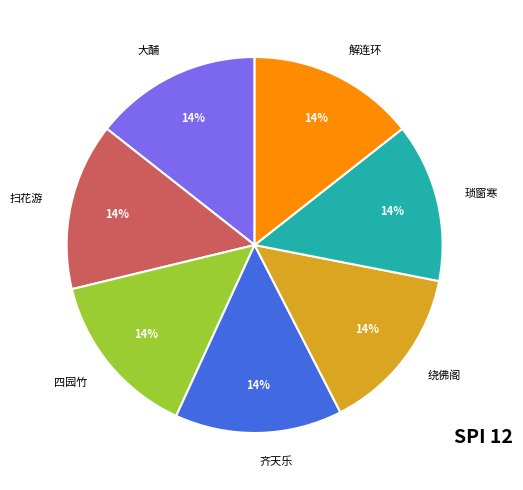

Approximately how many times larger is the value at 大酺 compared to 扫花游?

1.0